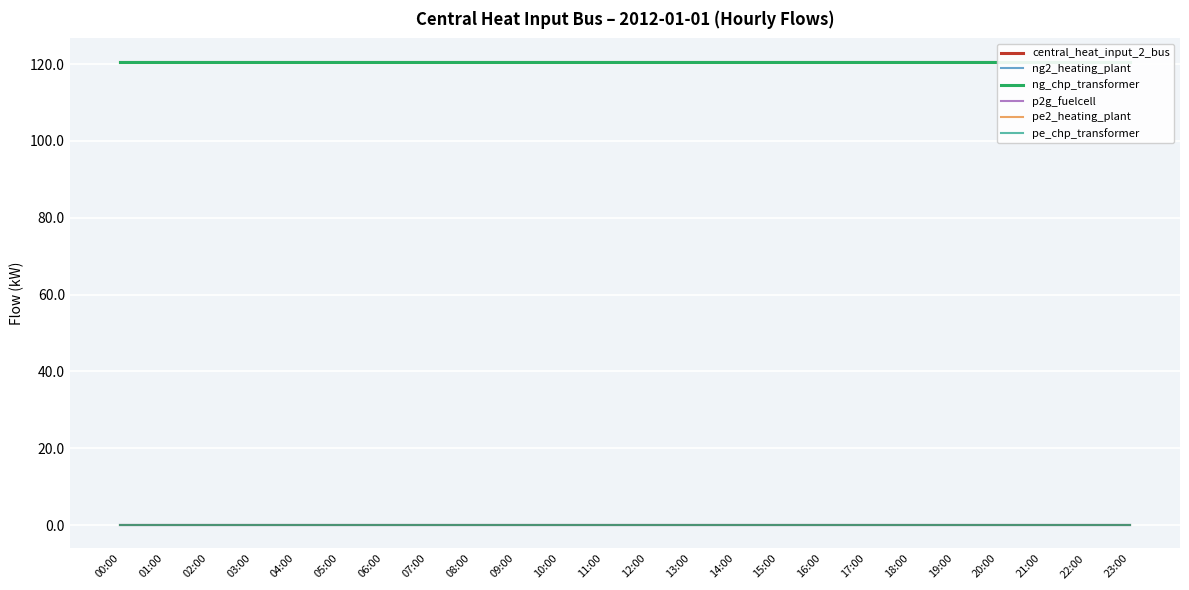

True or false: central_heat_input_2_bus and ng_chp_transformer cross at least once.

False